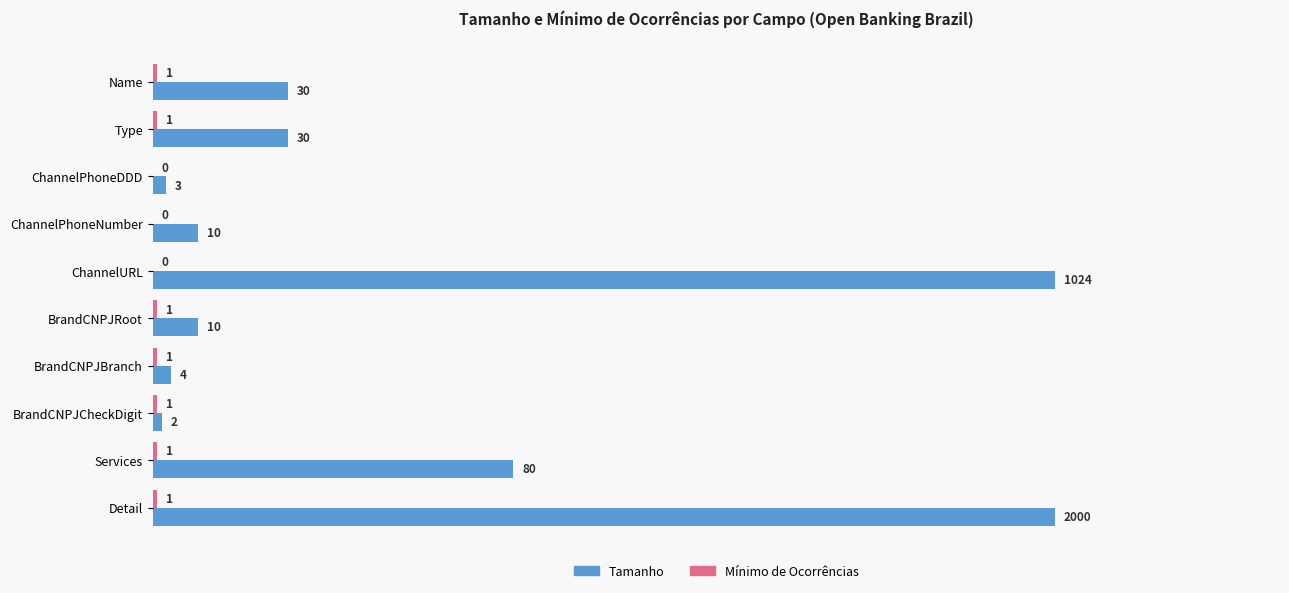

Is it true that Tamanho equals 10 at BrandCNPJRoot?

True